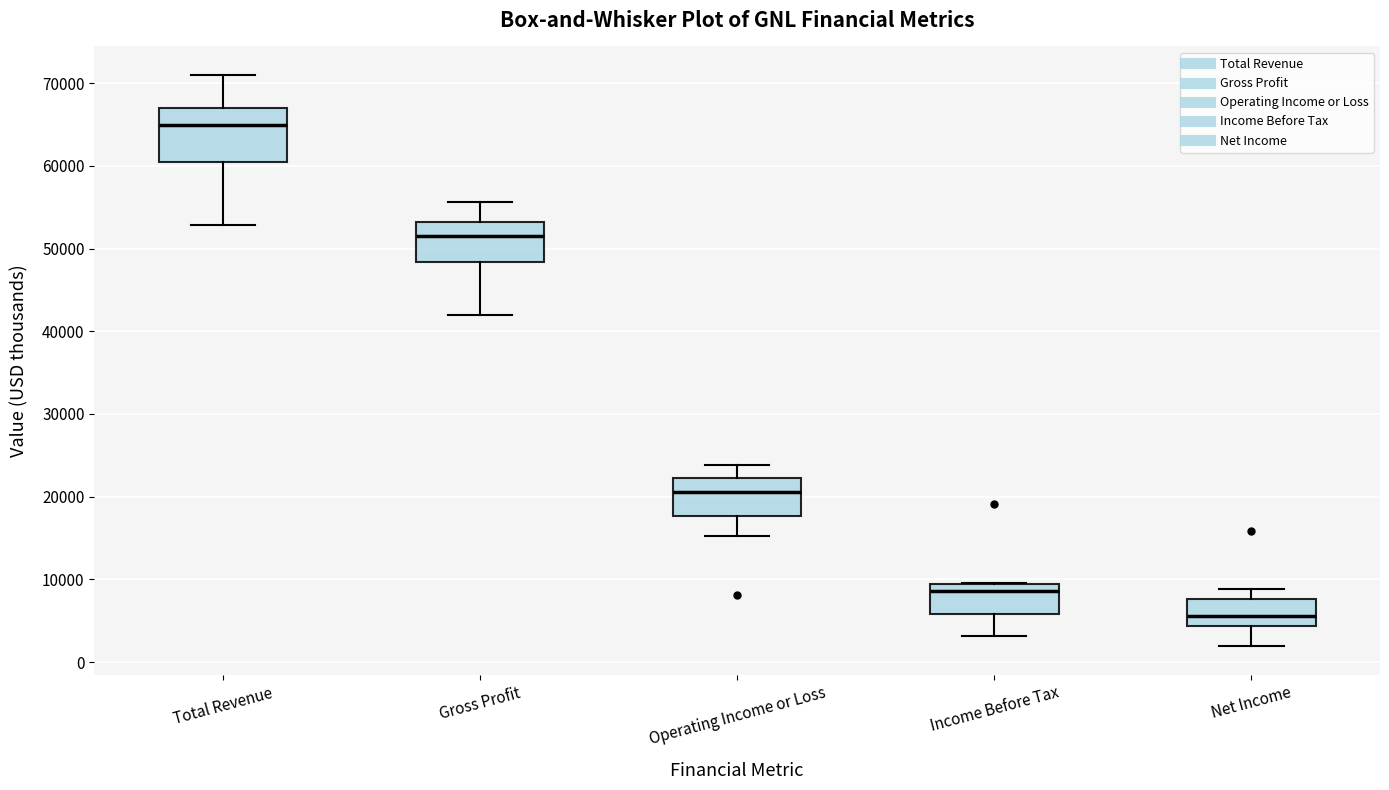

Where does the lower whisker of the box for Total Revenue end on the y-axis? The values are not printed on the chart, so give them approximately, as read against the axis.

53000